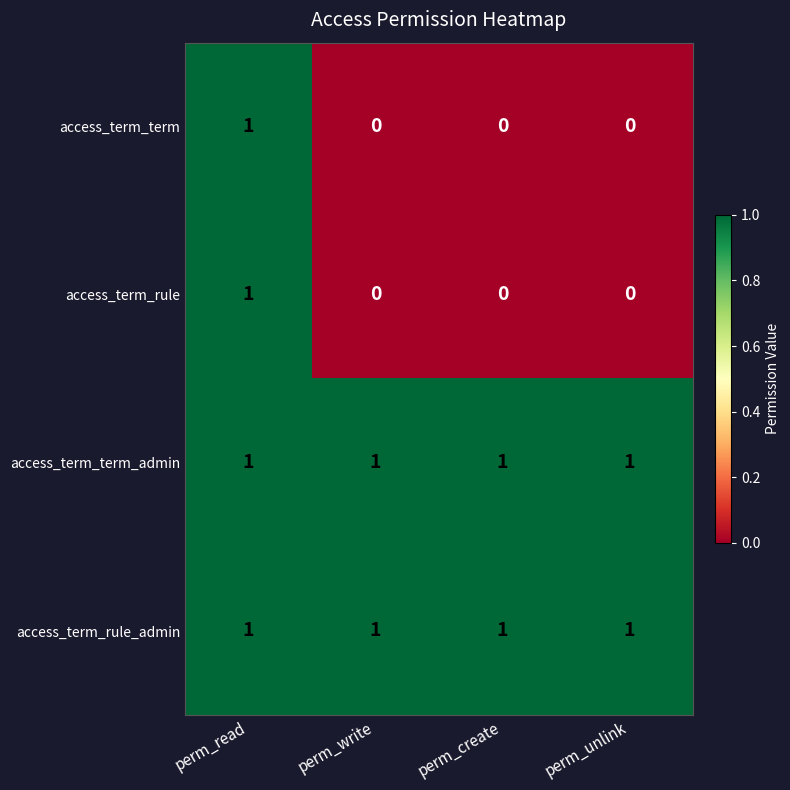

How many series are shown in this chart?

4